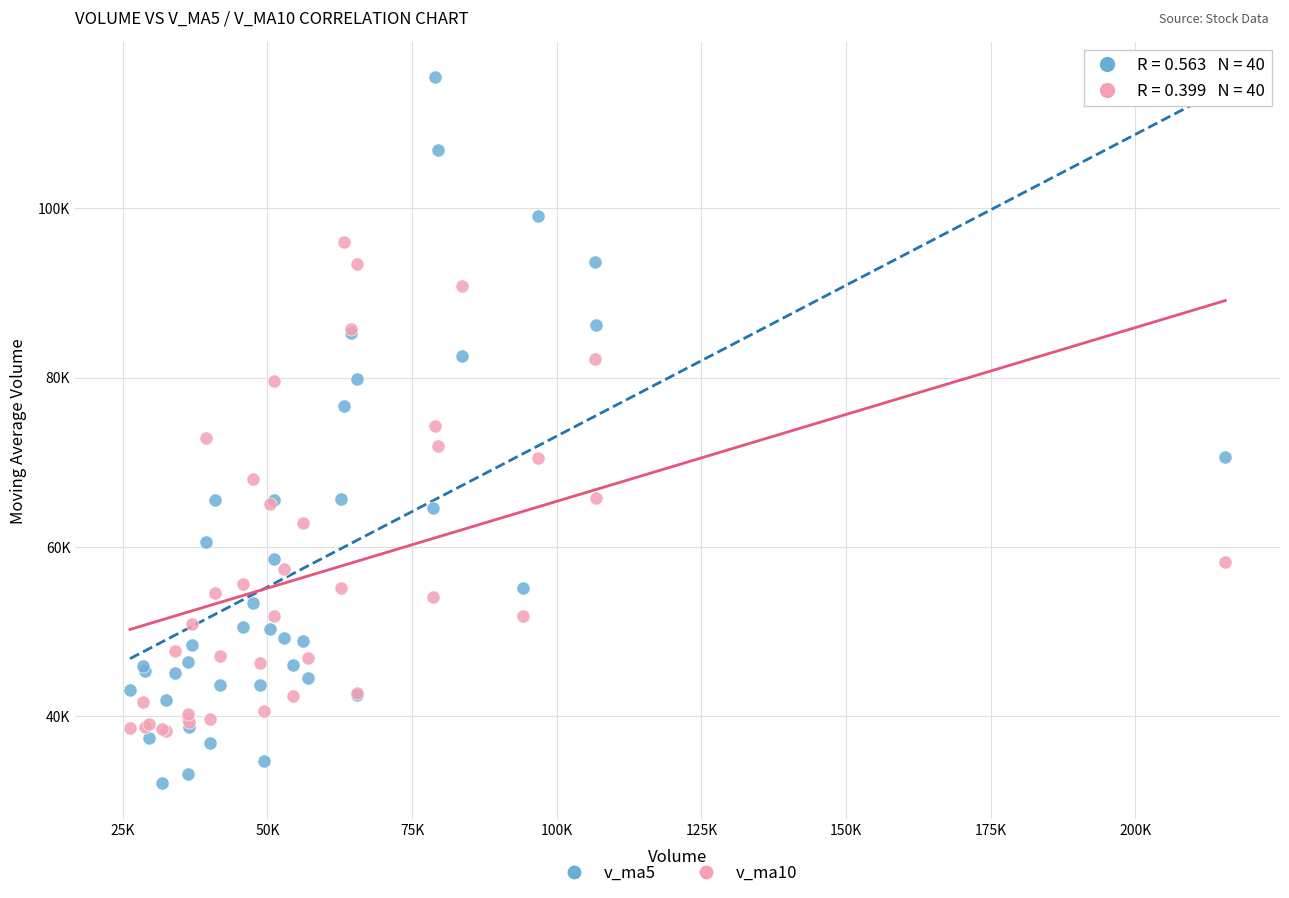

Which series contains the lowest Y value?

v_ma5